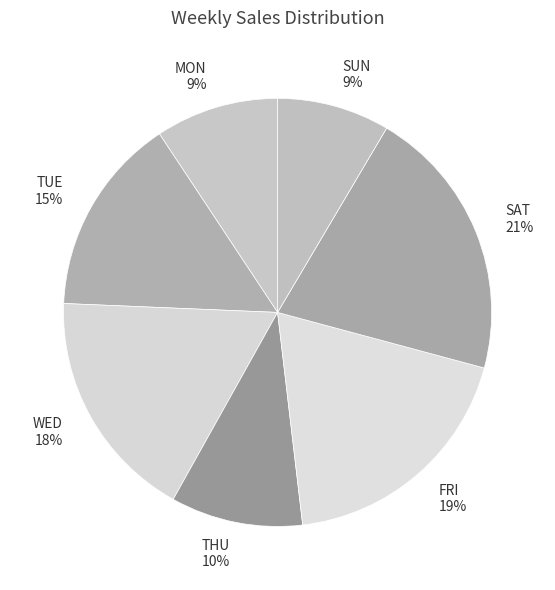

To the nearest percent, what is the difference between the SAT and FRI slice percentages?

2%